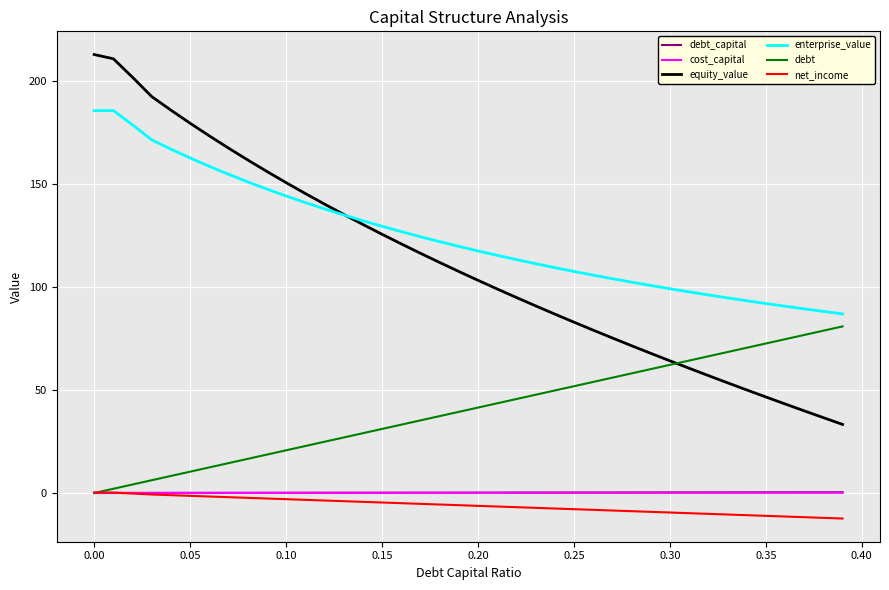

What is the smallest value displayed?

-12.4